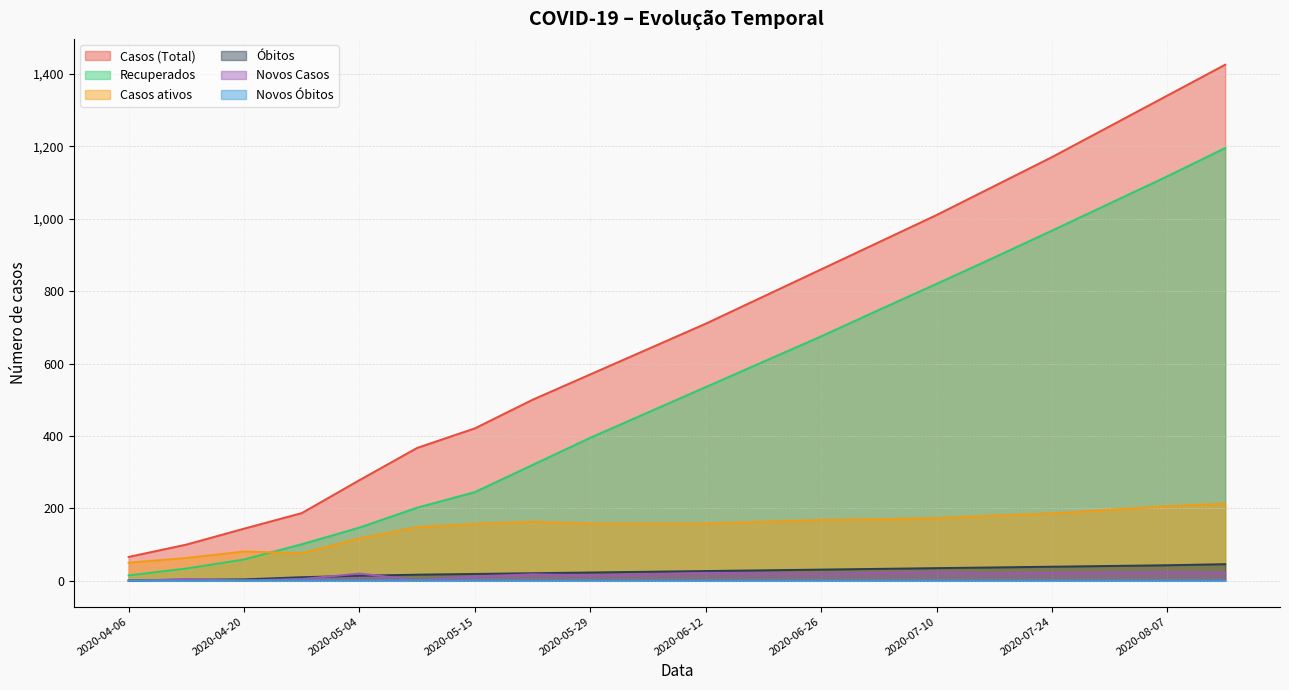

How many values in the Novos Óbitos series are below 1?

1